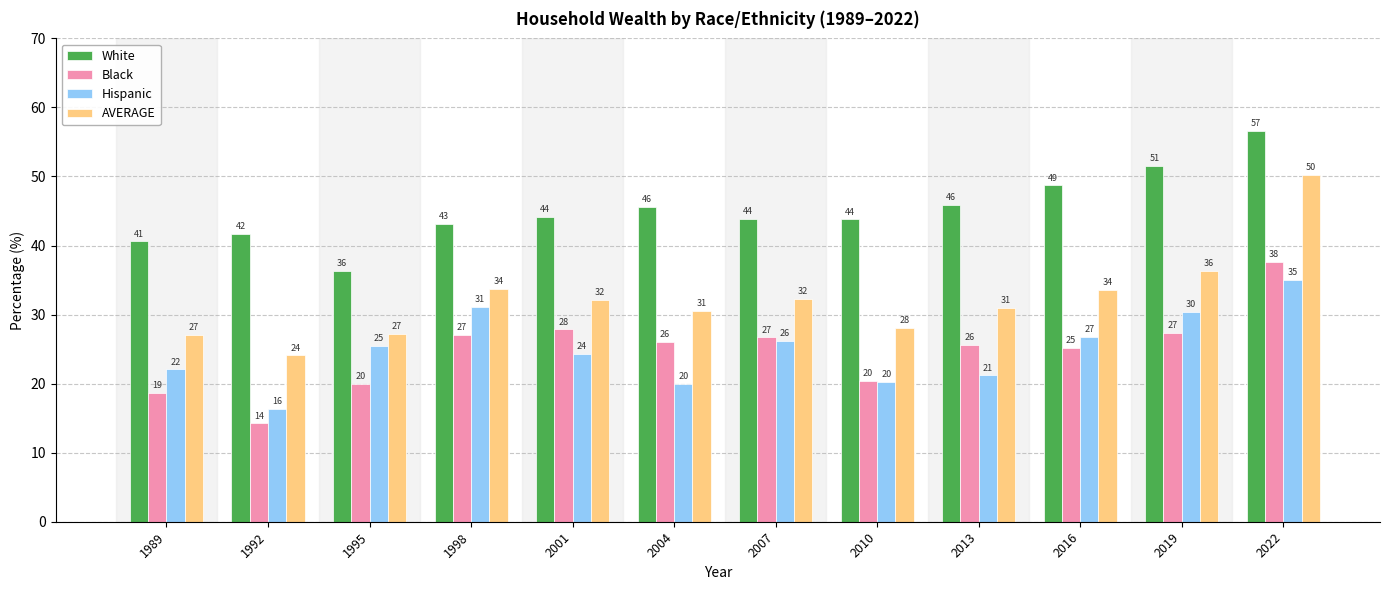

What is the difference between the White values at 1995 and 1989?

4.3